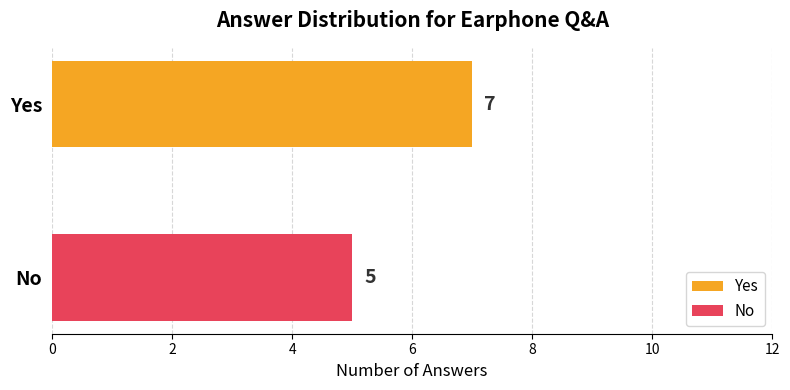

Which series has the largest range (max minus min)?

Yes